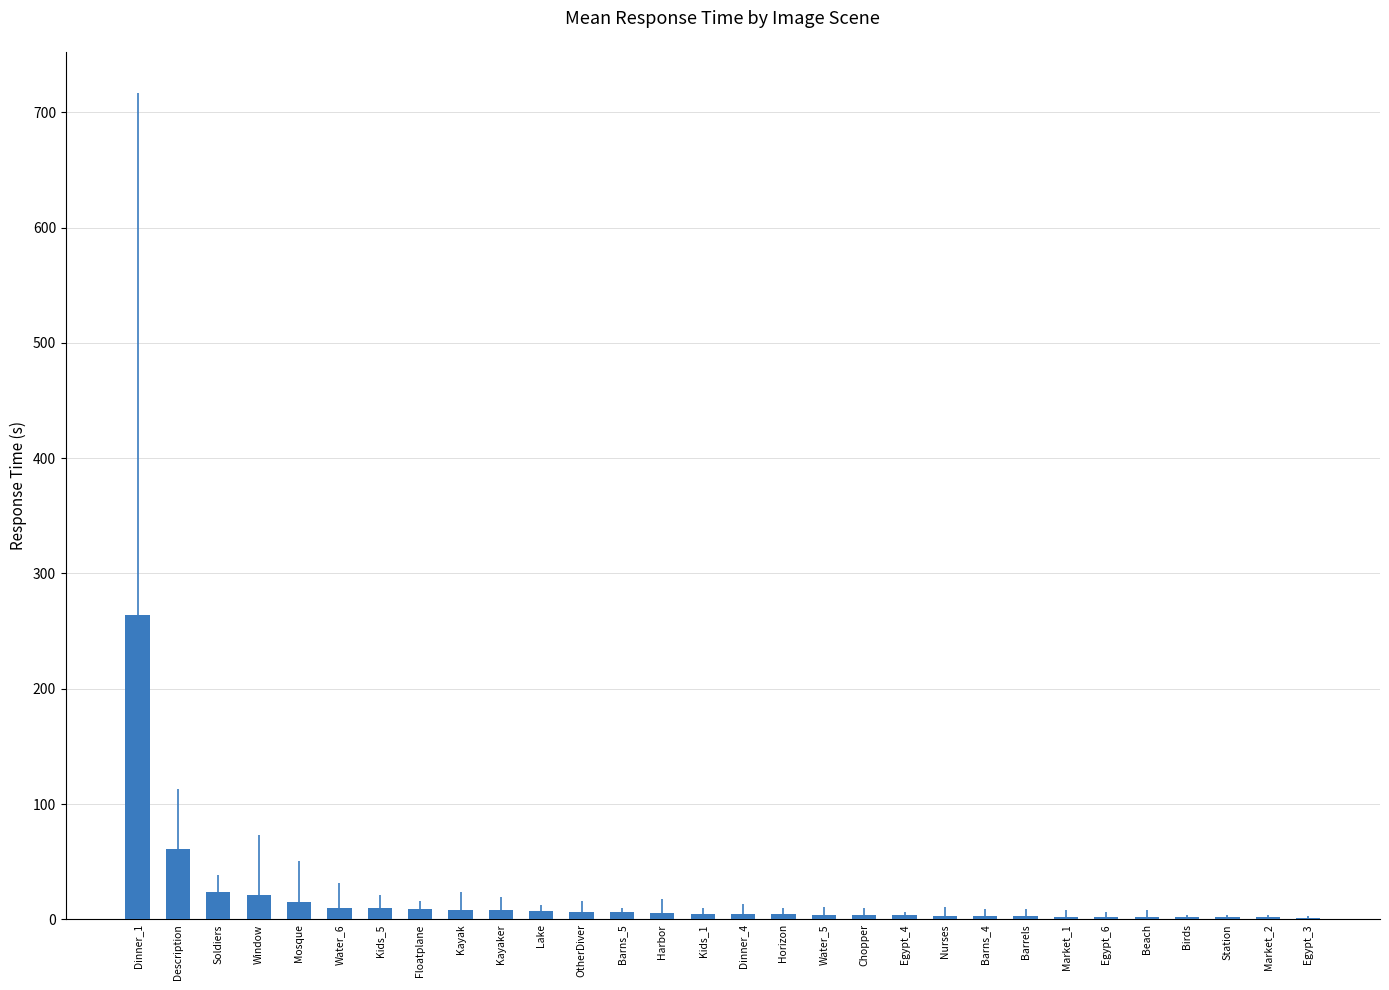

What is the sum of all values?

505.8